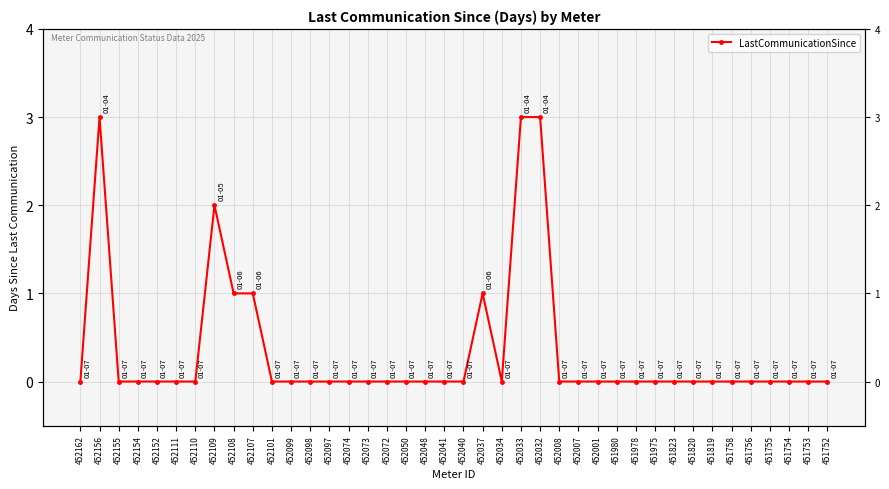

Reading left to right, extract all data points from this chart.

0	3	0	0	0	0	0	2	1	1	0	0	0	0	0	0	0	0	0	0	0	1	0	3	3	0	0	0	0	0	0	0	0	0	0	0	0	0	0	0